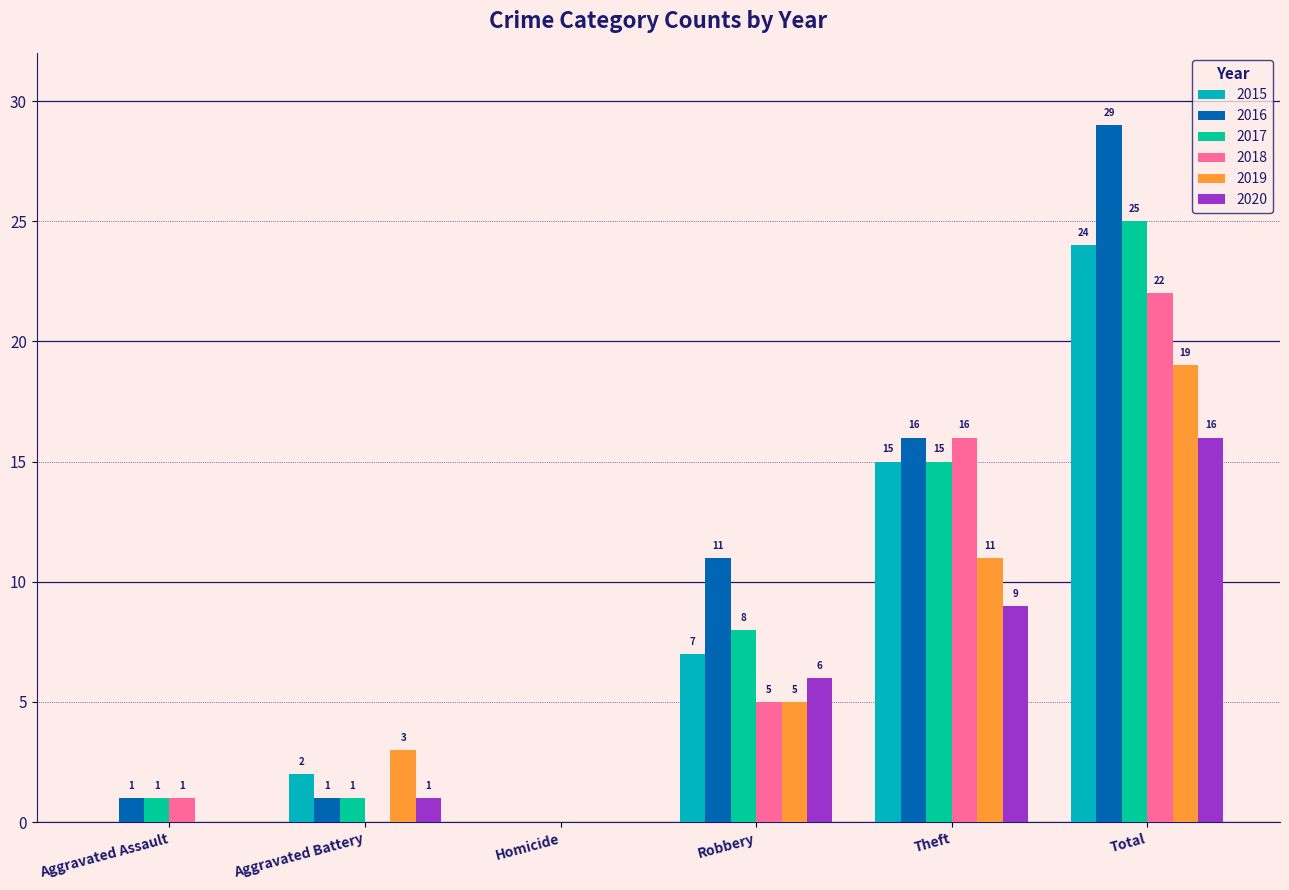

The value of 2016 at Aggravated Battery is 1. True or false?

True